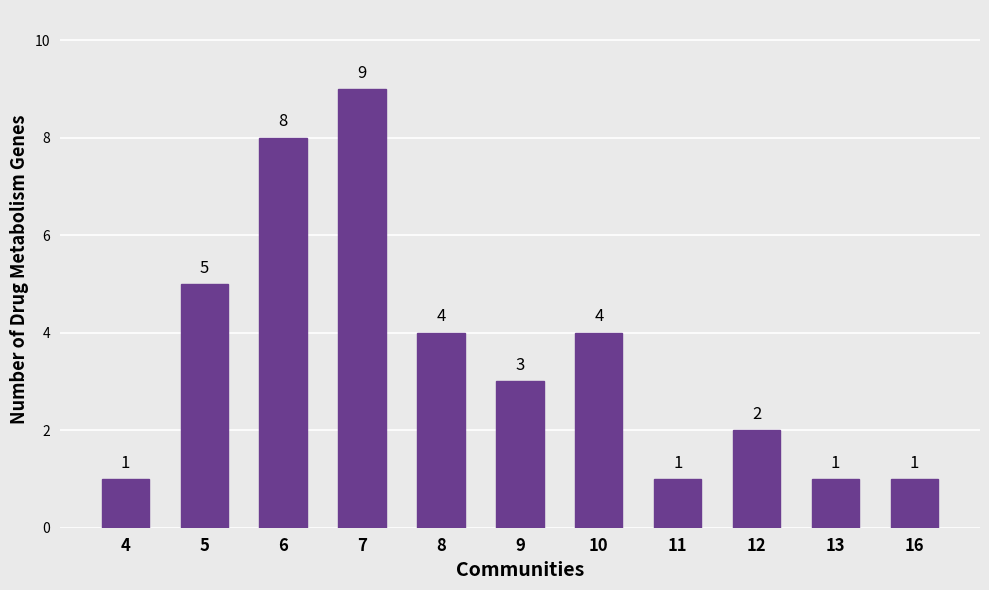

What is the sum of all values?

39